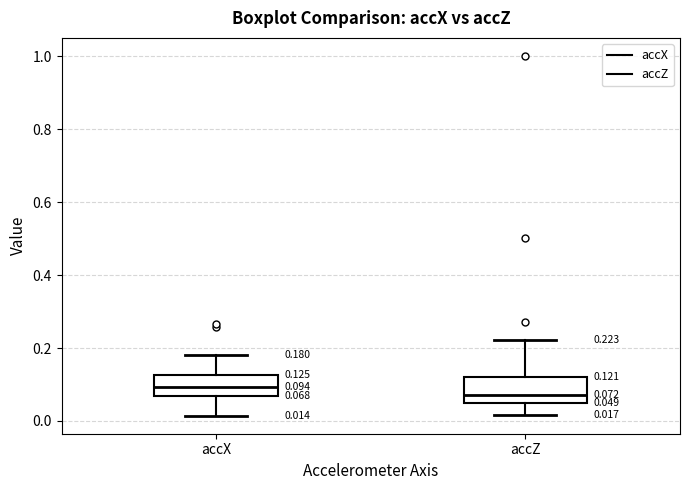

Which box has the highest median line?

accX